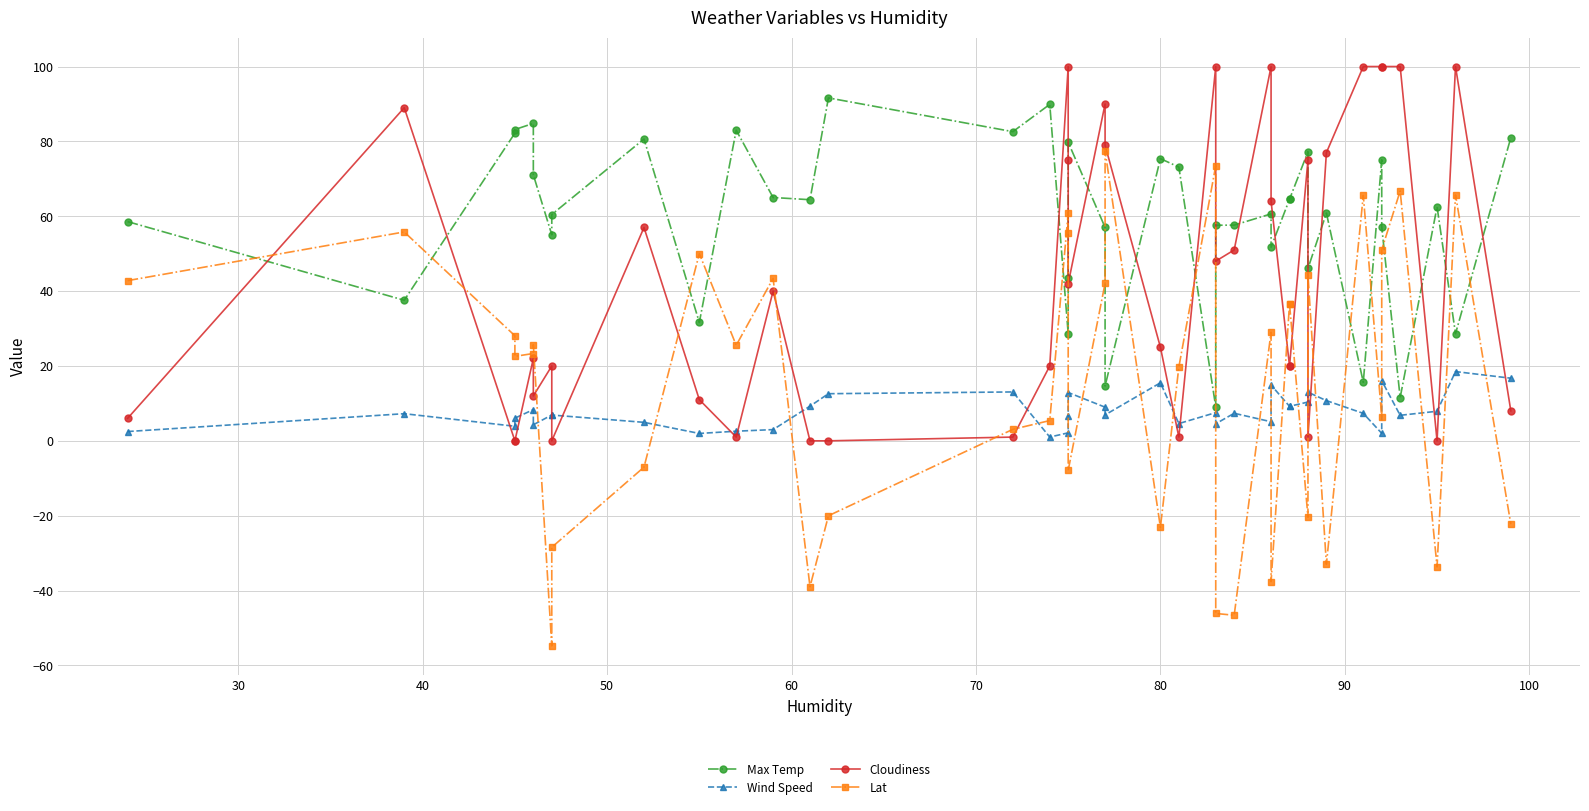

Is this an area chart (filled region under the line)?

No